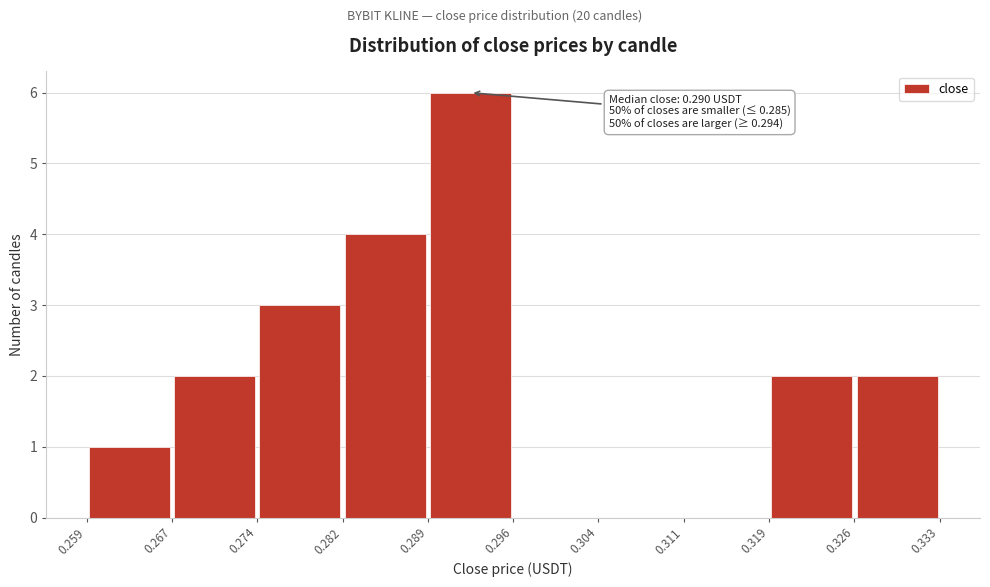

Over which range of the x-axis is the bar tallest?

0.289 to 0.296